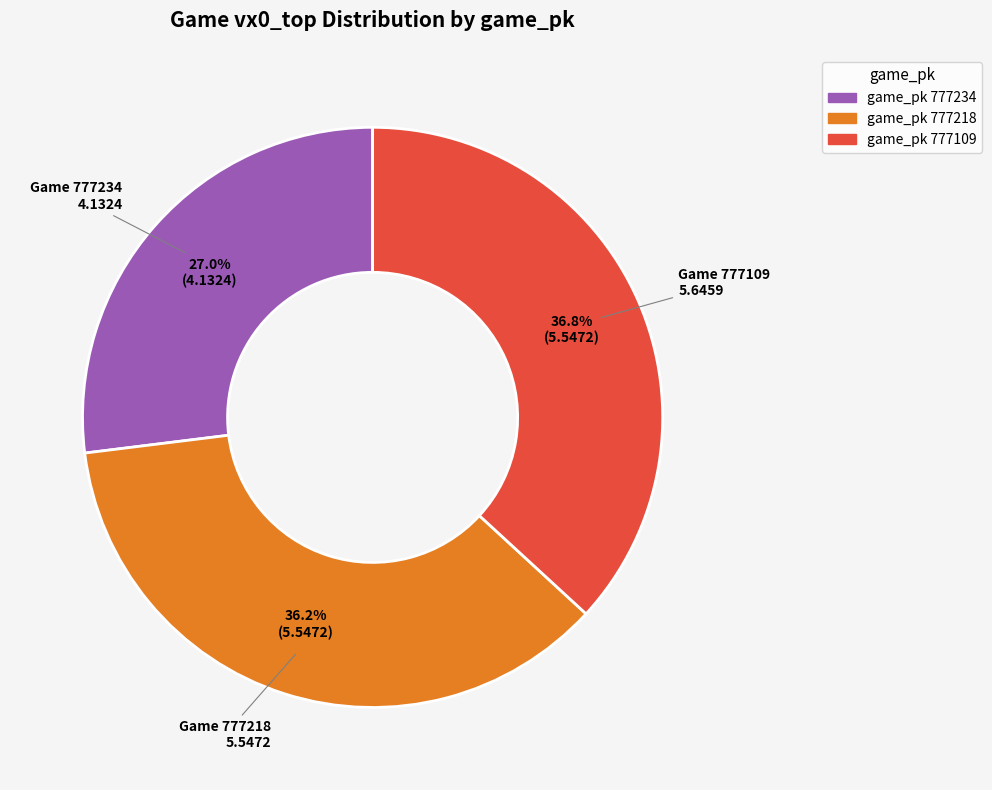

Does any single category account for the majority?

No